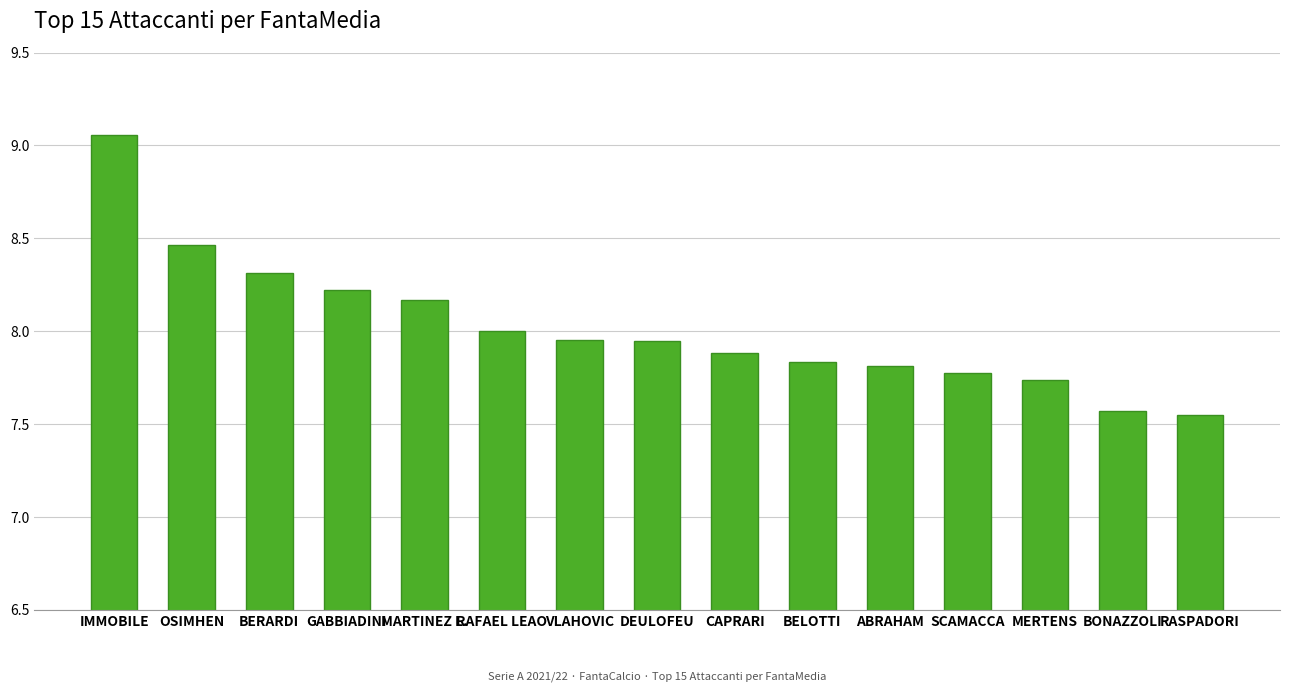

What is the change in value from OSIMHEN to BONAZZOLI?

-0.9